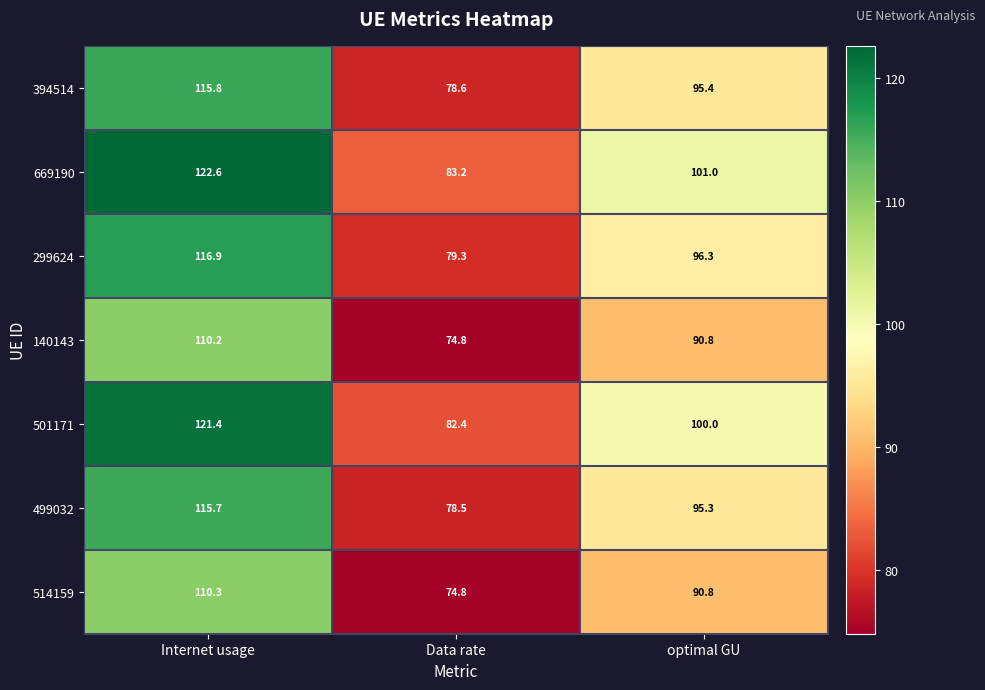

Which series has the largest total across all categories?

669190